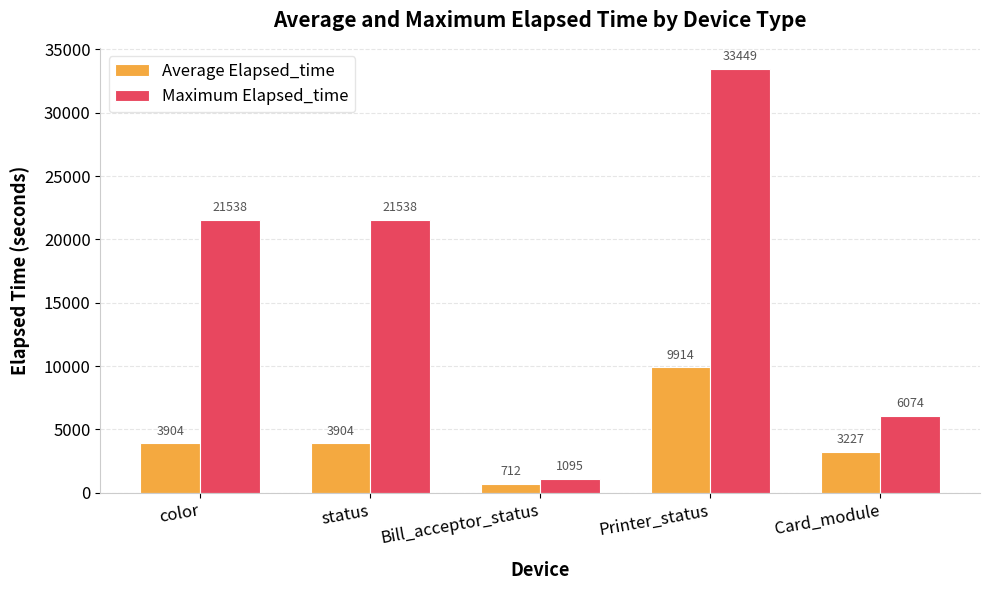

What are all the series names shown in the legend?

Average Elapsed_time, Maximum Elapsed_time